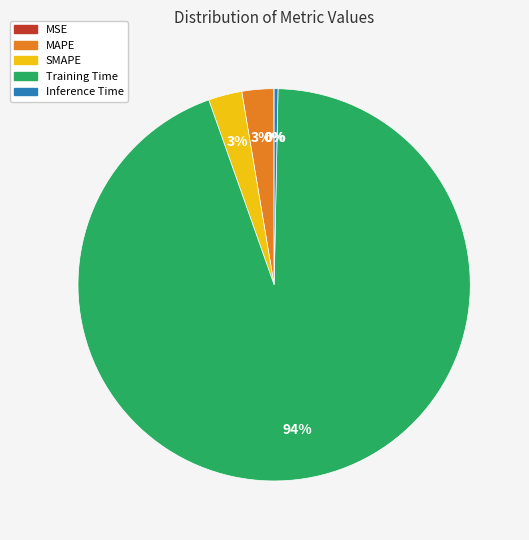

Which category accounts for the majority?

Training Time